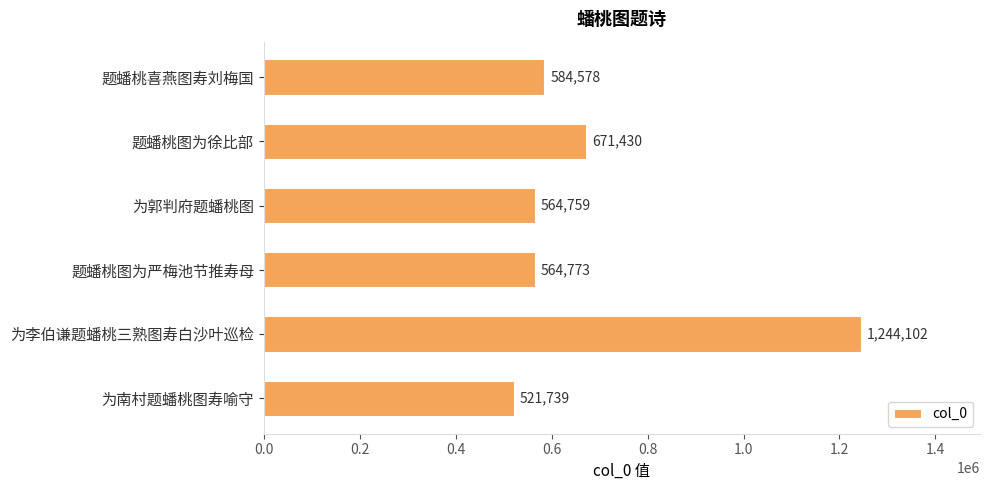

Which has a higher value, 题蟠桃喜燕图寿刘梅国 or 为李伯谦题蟠桃三熟图寿白沙叶巡检?

为李伯谦题蟠桃三熟图寿白沙叶巡检